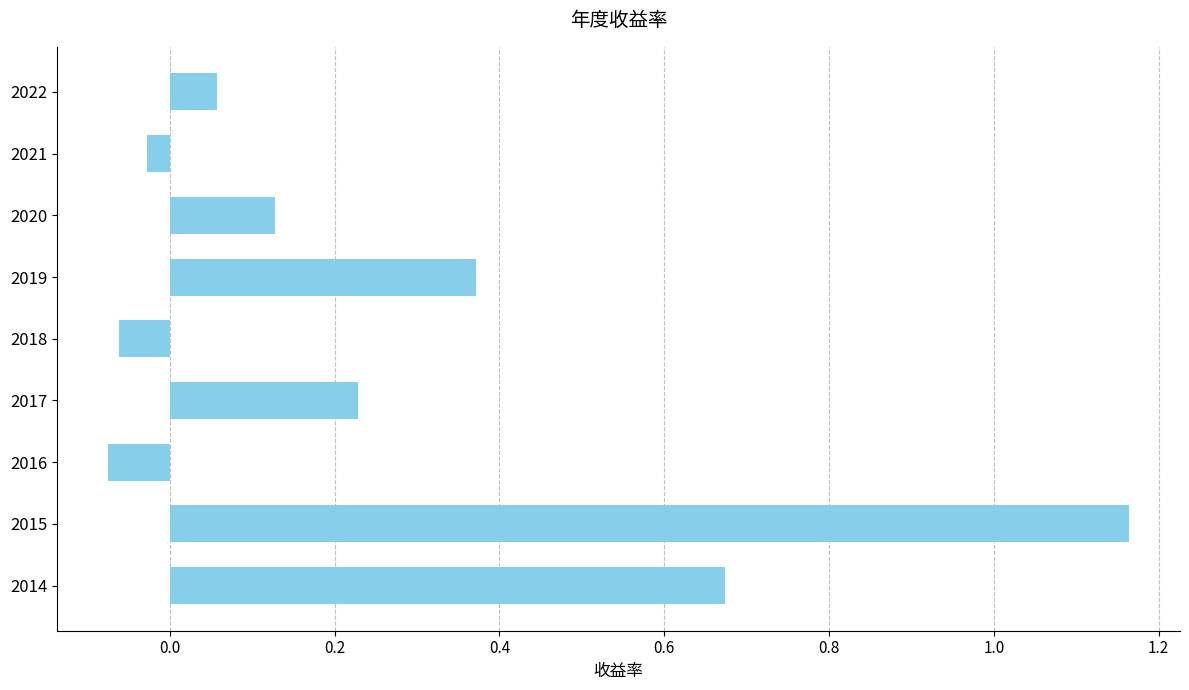

Which label corresponds to the smallest value in the chart?

2016